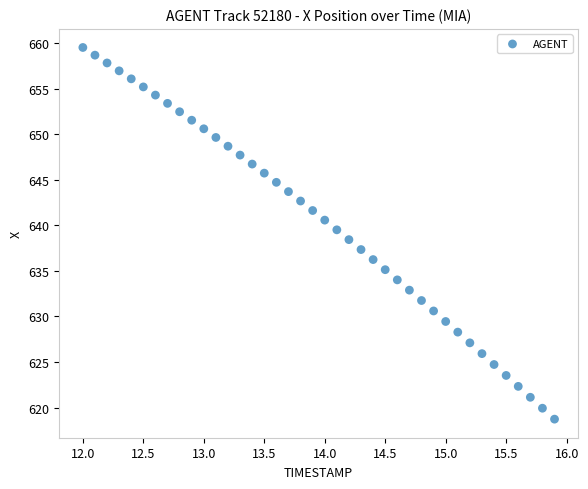

What is the range of Y values (max minus min)?

40.8